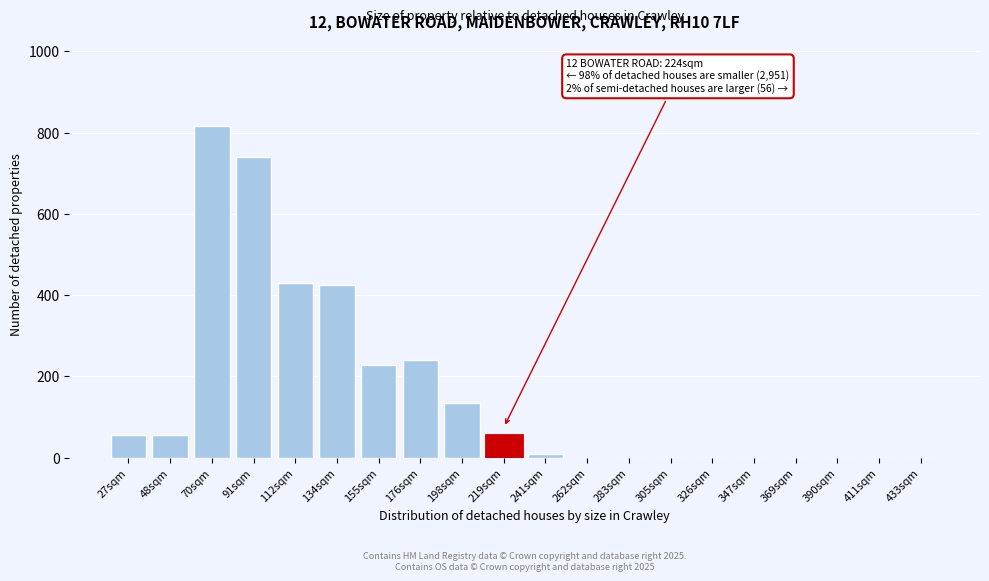

At which label is the value closest to 408?

134sqm